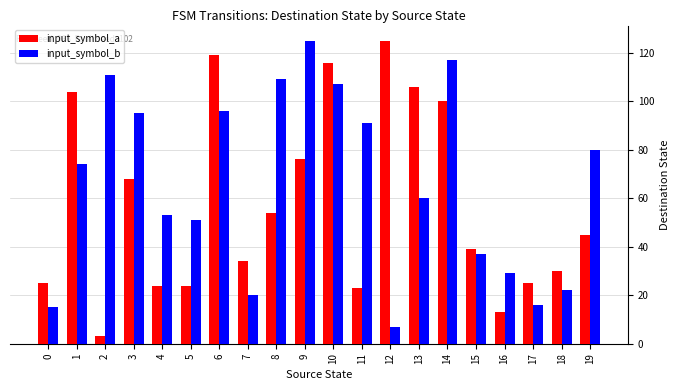

Between 4 and 18, which series saw the biggest shift?

input_symbol_b